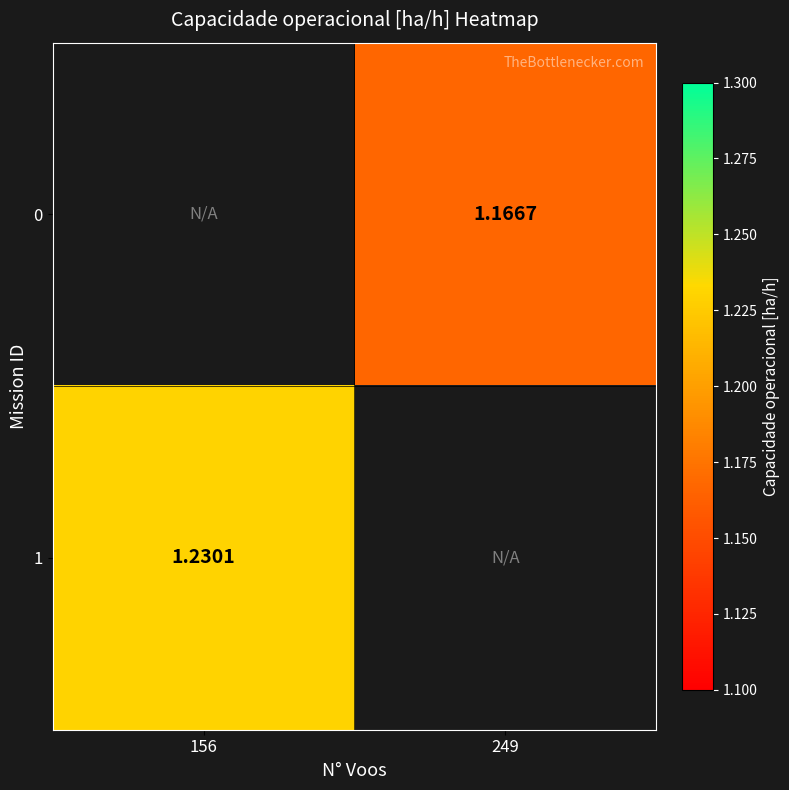

Which category has the highest value in the 1 series?

156